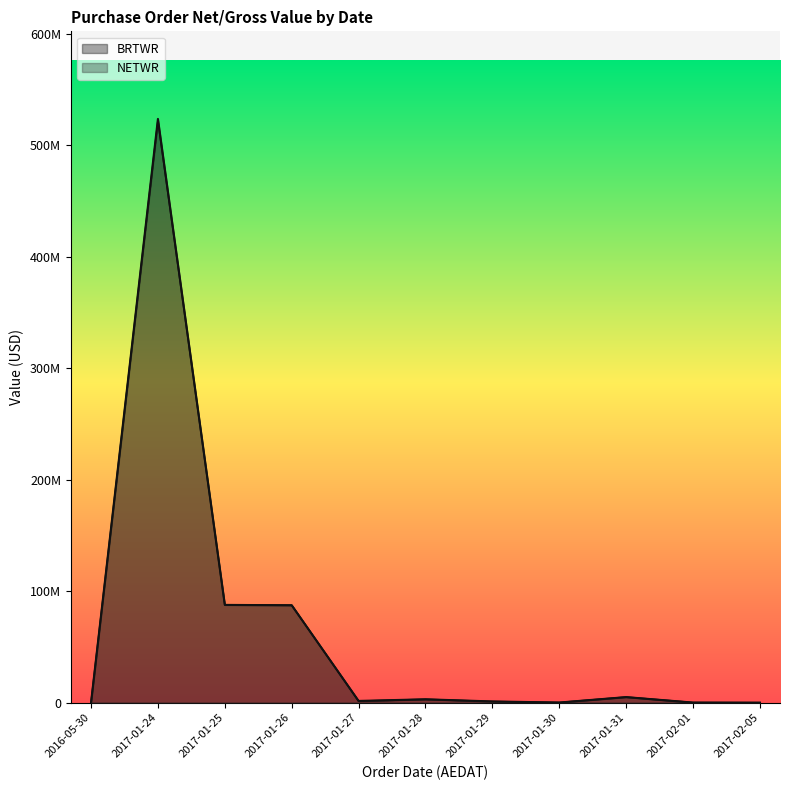

Between 2017-01-27 and 2017-01-30, which series saw the biggest shift?

NETWR